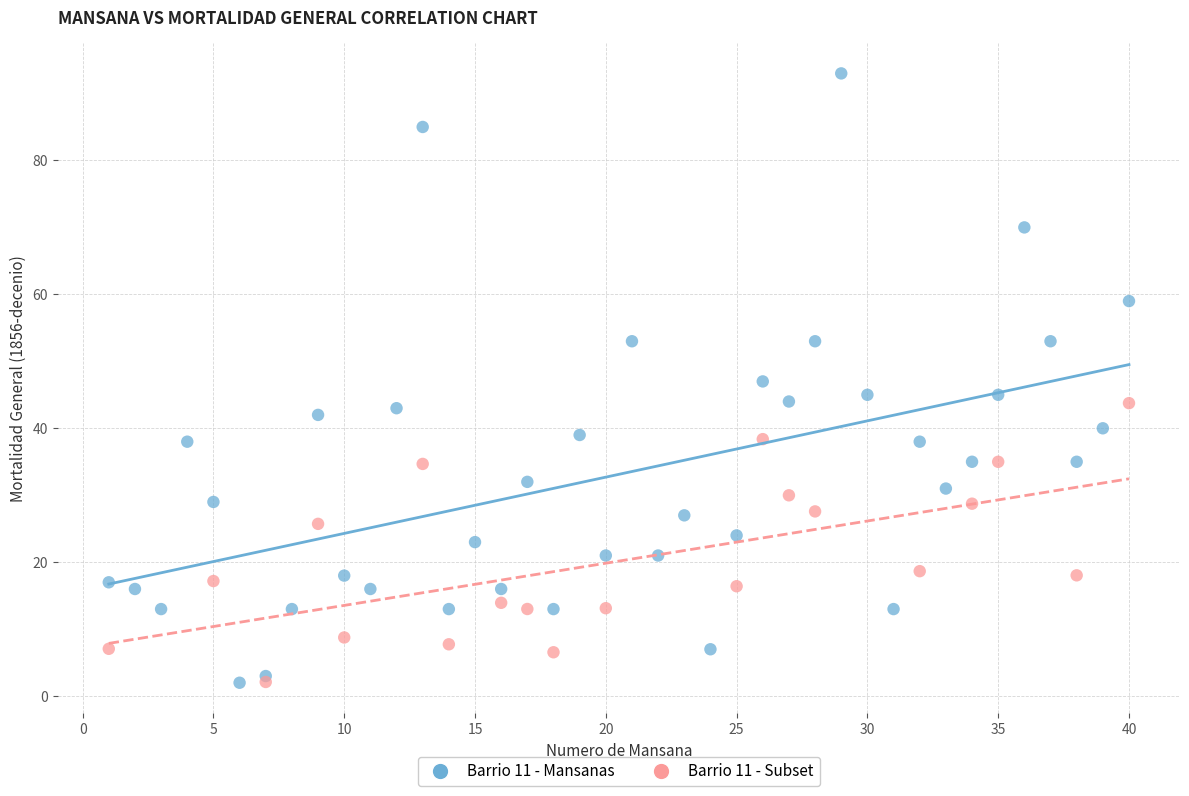

Which series reaches the maximum Y coordinate?

Barrio 11 - Mansanas